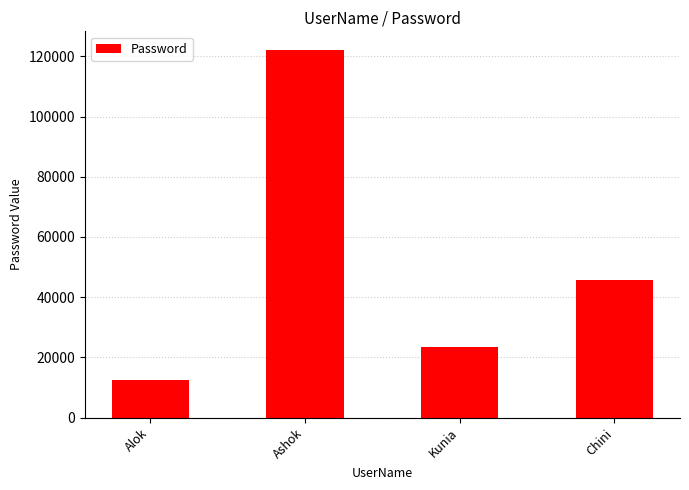

Rank the categories by value from highest to lowest.

Ashok, Chini, Kunia, Alok